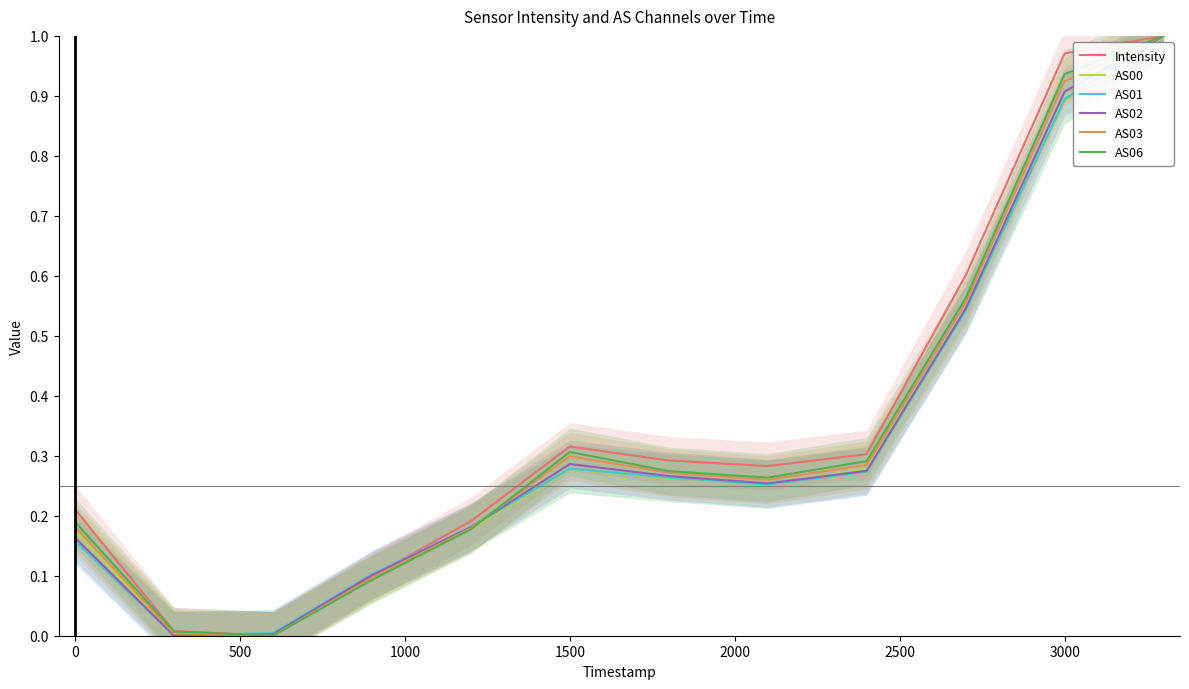

How many data points in AS01 are above 0?

11